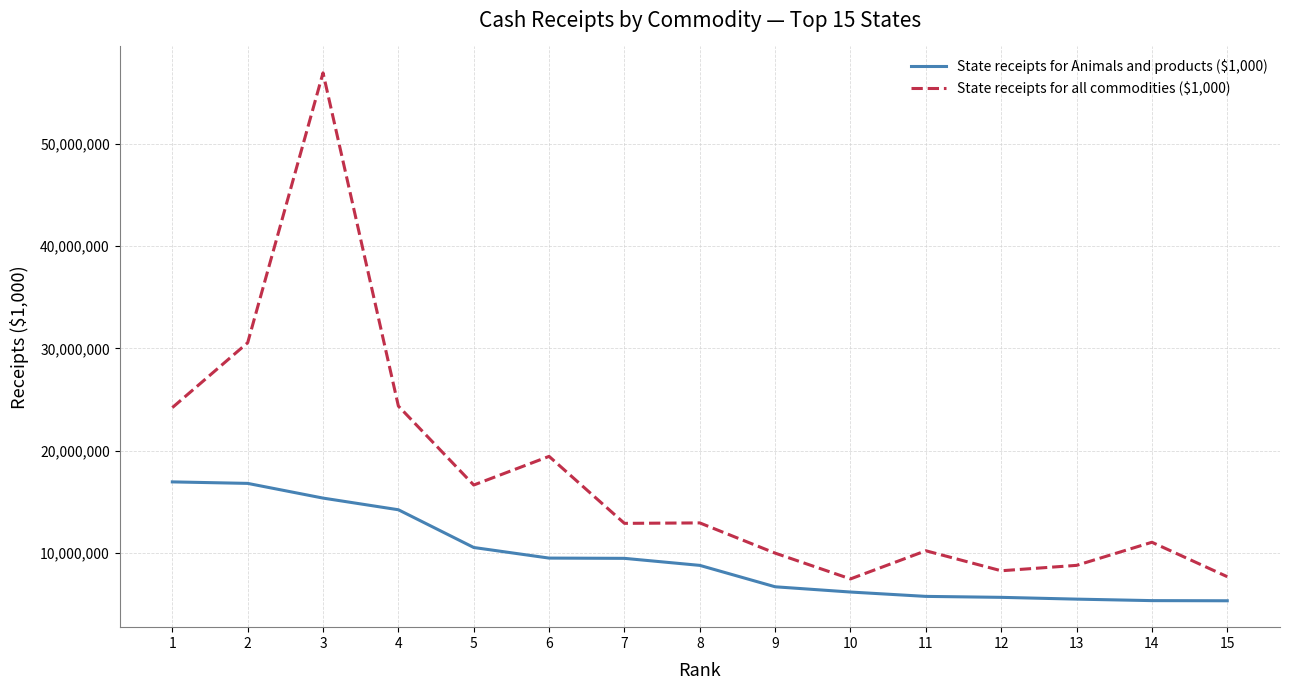

How many series are shown in this chart?

2